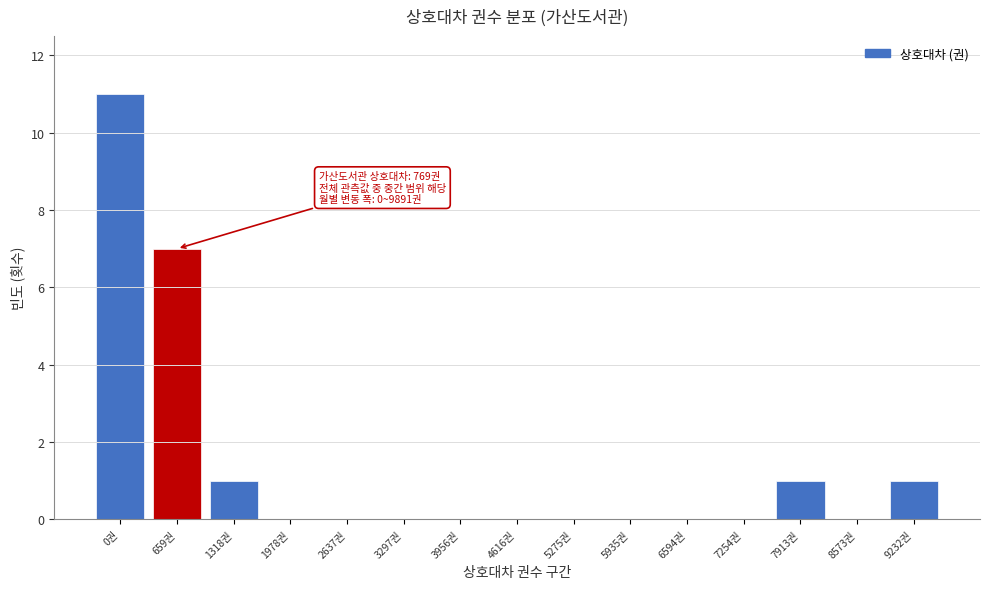

Reading left to right, transcribe all the data shown in this chart.

0권=11	659권=7	1318권=1	1978권=0	2637권=0	3297권=0	3956권=0	4616권=0	5275권=0	5935권=0	6594권=0	7254권=0	7913권=1	8573권=0	9232권=1